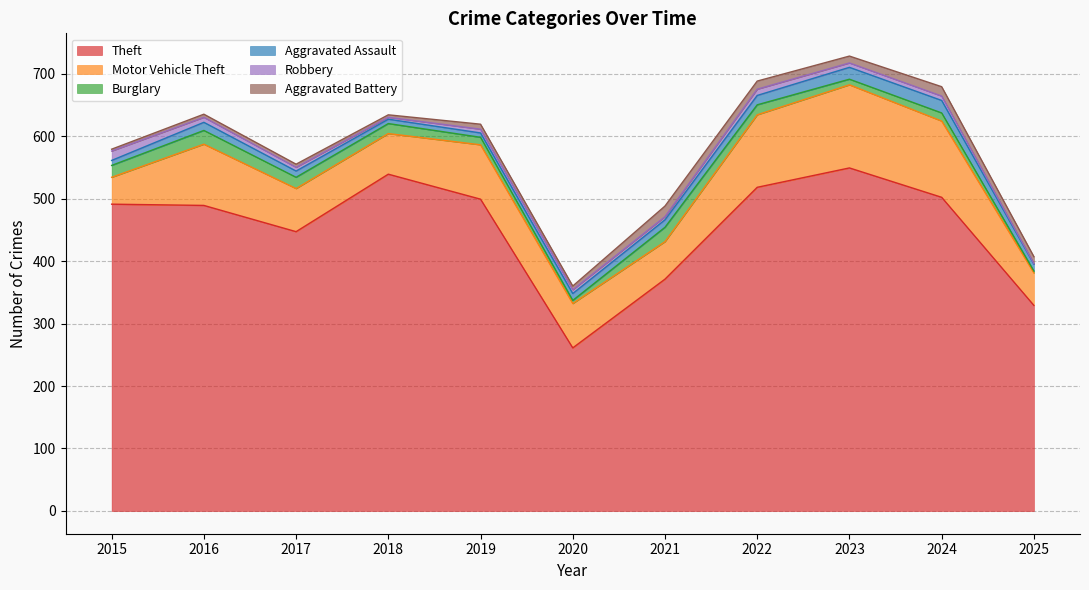

True or false: Burglary and Robbery intersect in this chart.

True